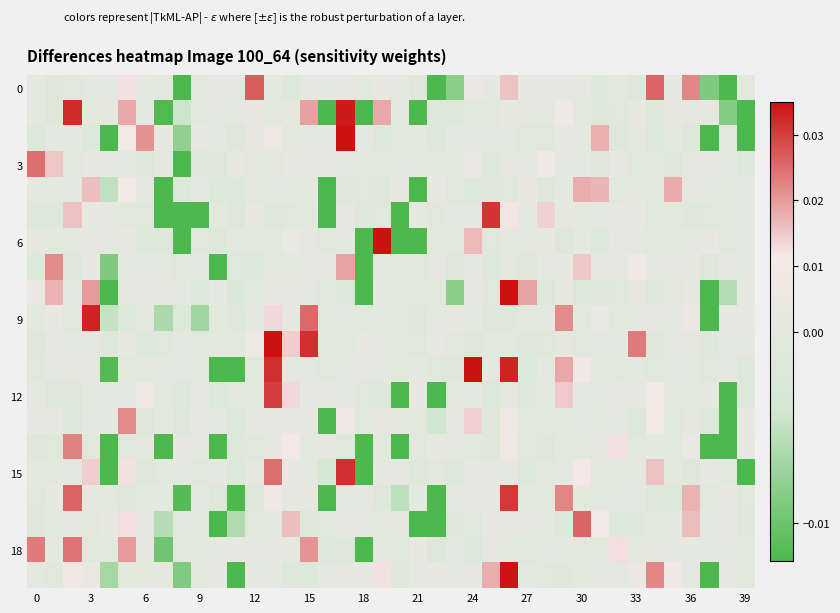

Count the number of categories in the chart.

40